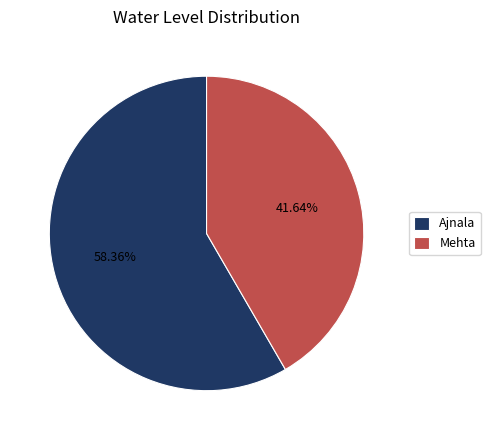

How many slices are in this pie chart?

2